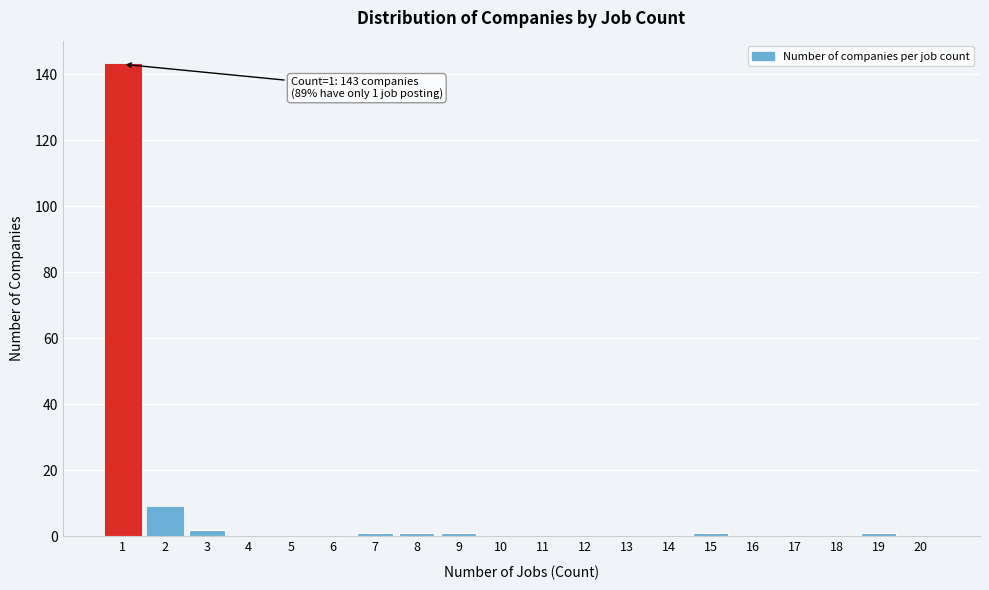

Reading right to left, what are all the values shown in this chart?

20=0	19=1	18=0	17=0	16=0	15=1	14=0	13=0	12=0	11=0	10=0	9=1	8=1	7=1	6=0	5=0	4=0	3=2	2=9	1=143